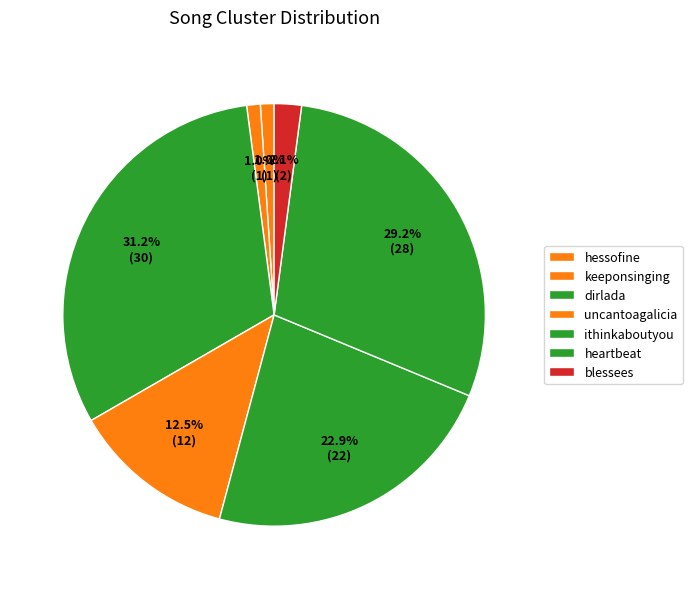

To the nearest percent, what is the difference between the largest and smallest slice percentages?

30%